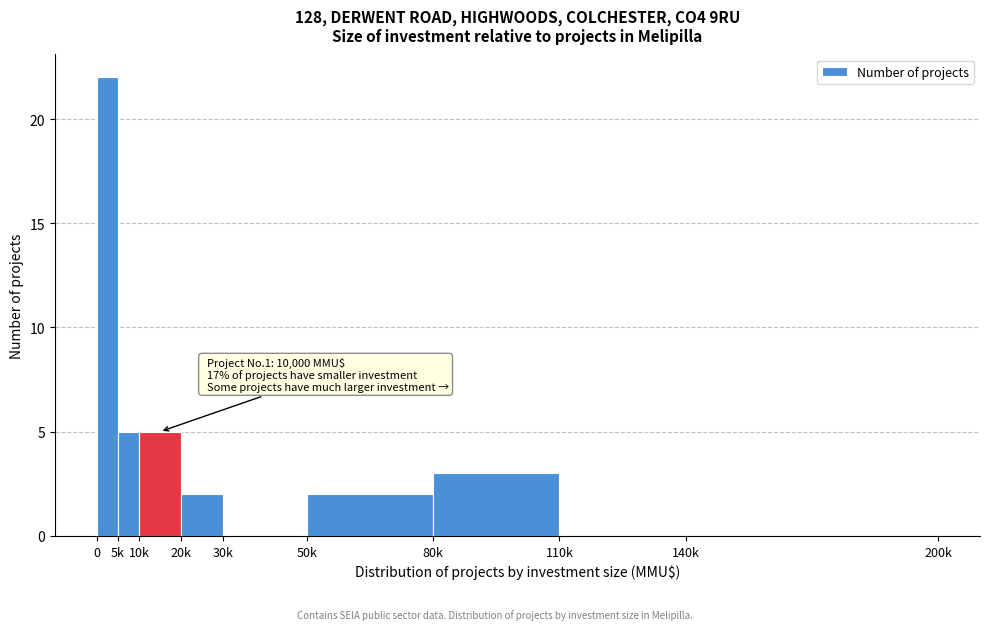

Reading left to right, list all the values displayed in this chart.

0=22	5k=5	10k=5	20k=2	30k=0	50k=2	80k=3	110k=0	140k=0